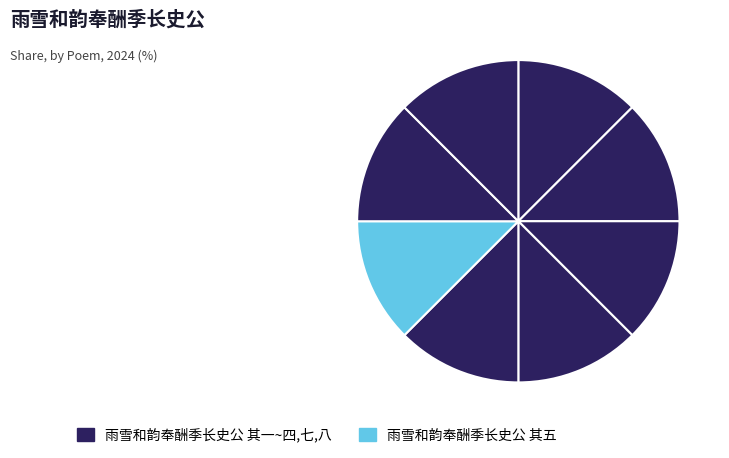

Which category has the biggest portion of the pie?

雨雪和韵奉酬季长史公 其八